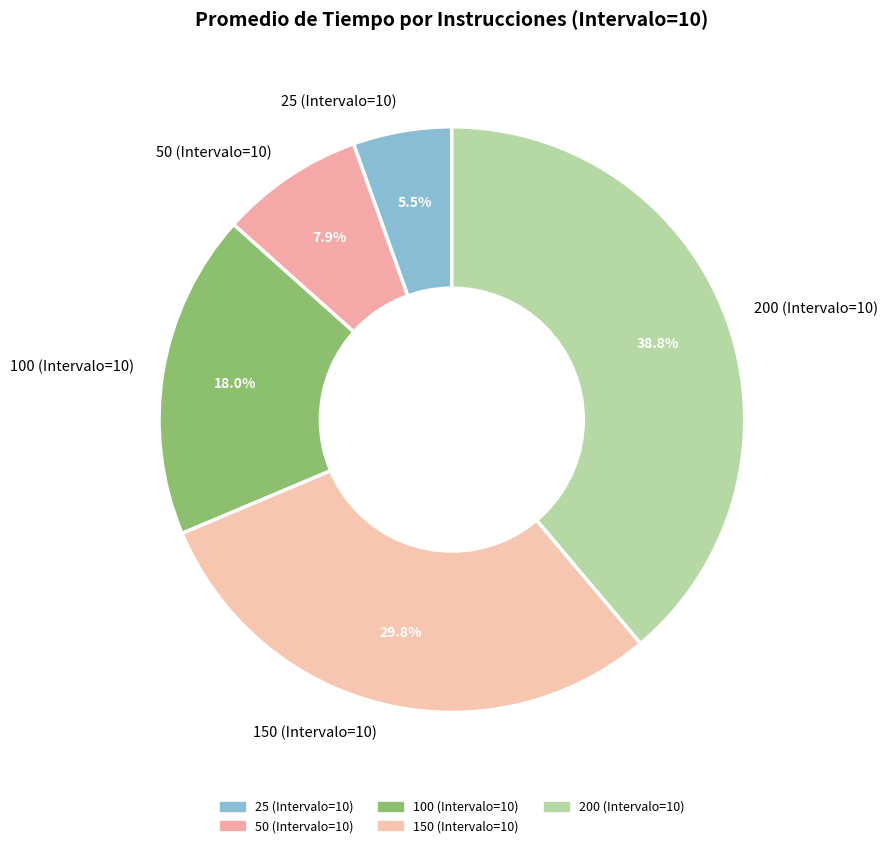

Between 50 (Intervalo=10) and 25 (Intervalo=10), which is larger?

50 (Intervalo=10)